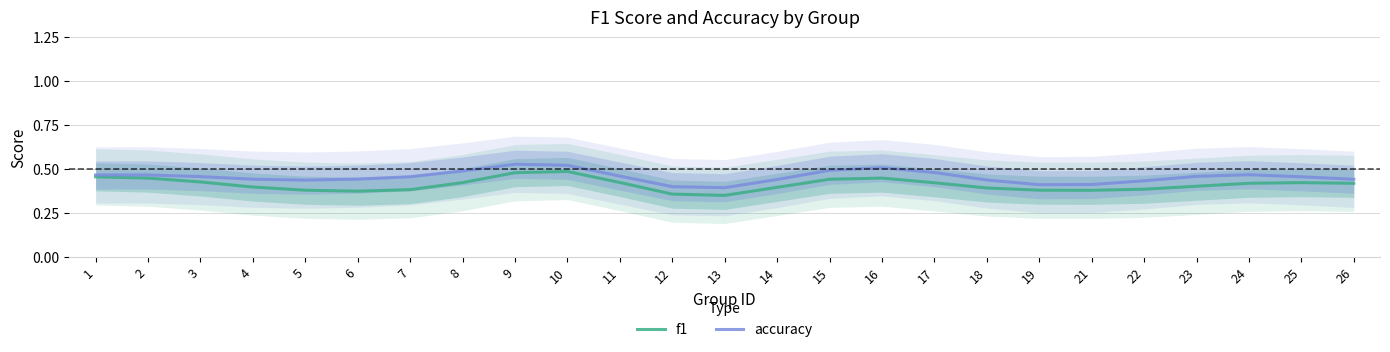

What is the difference between the maximum and minimum values in the accuracy series?

0.1